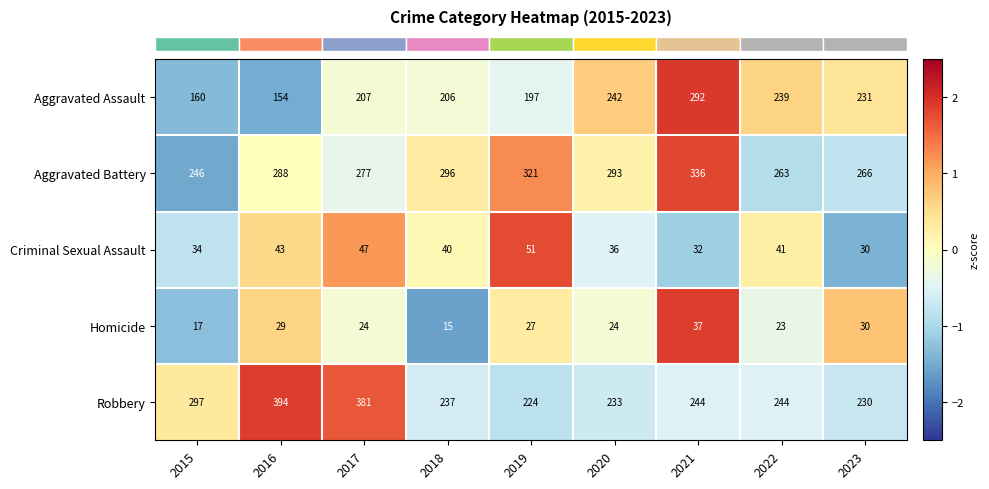

What is the total value across all series at 2017?

936